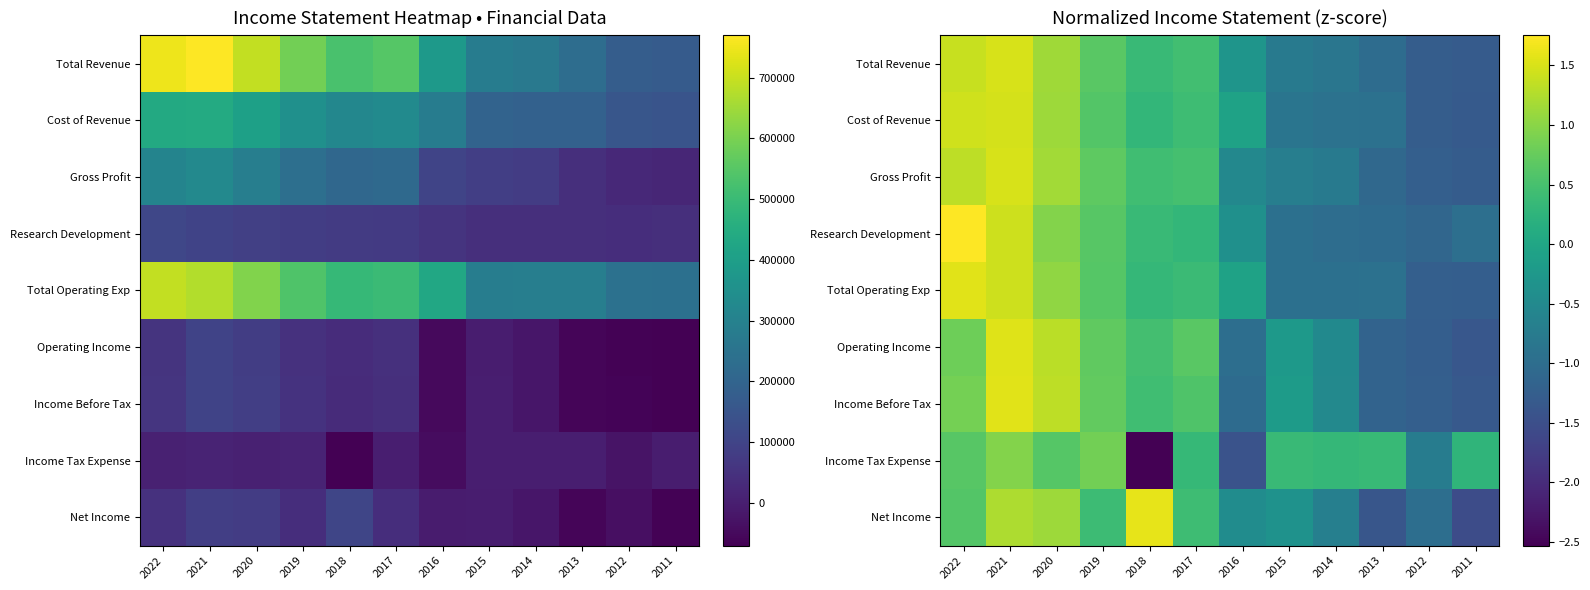

Is the value of Total Operating Exp at 2014 greater than the value of Research Development at 2011?

Yes